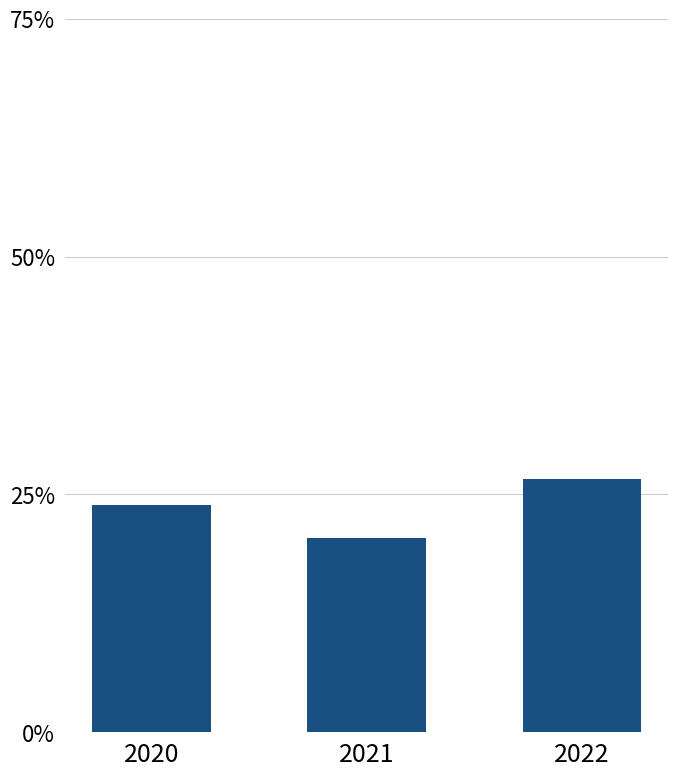

At which label is the value closest to 0?

2021